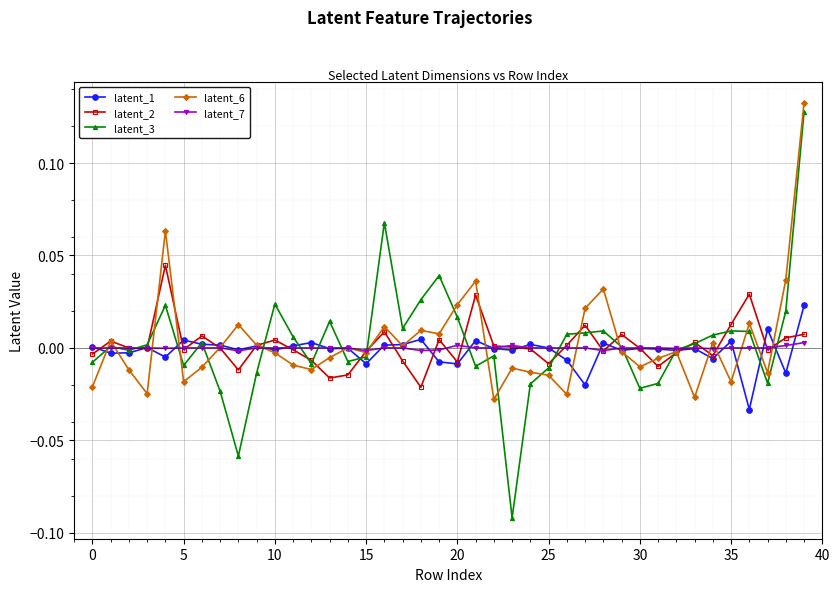

Which series has the widest spread of values?

latent_3